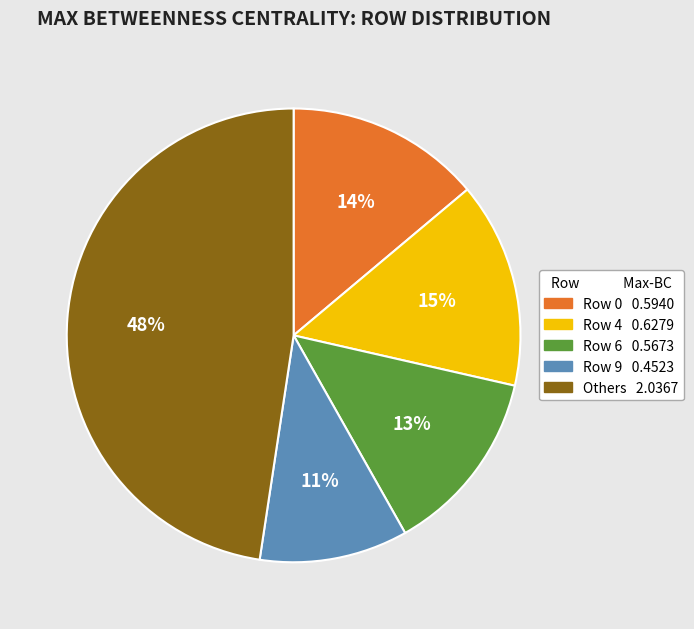

How many slices are in this pie chart?

5